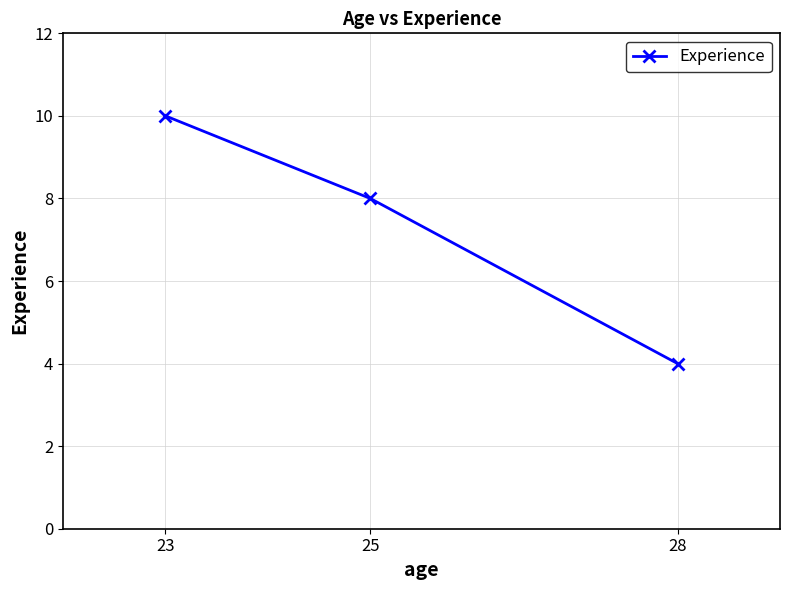

Count the values in the range 4 to 10.

3